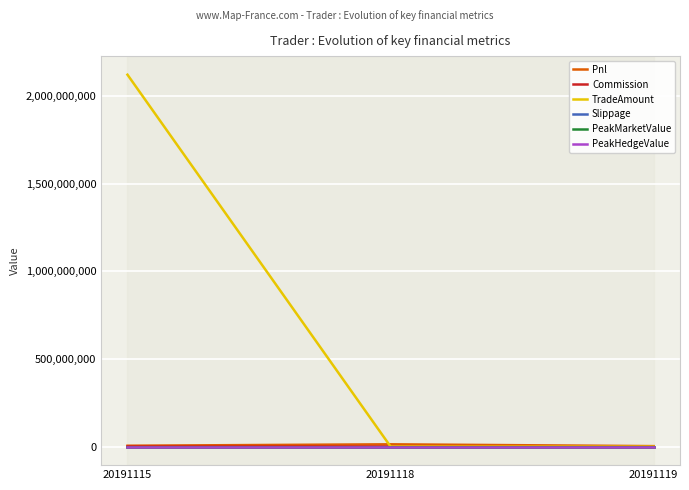

Which series has the widest spread of values?

TradeAmount